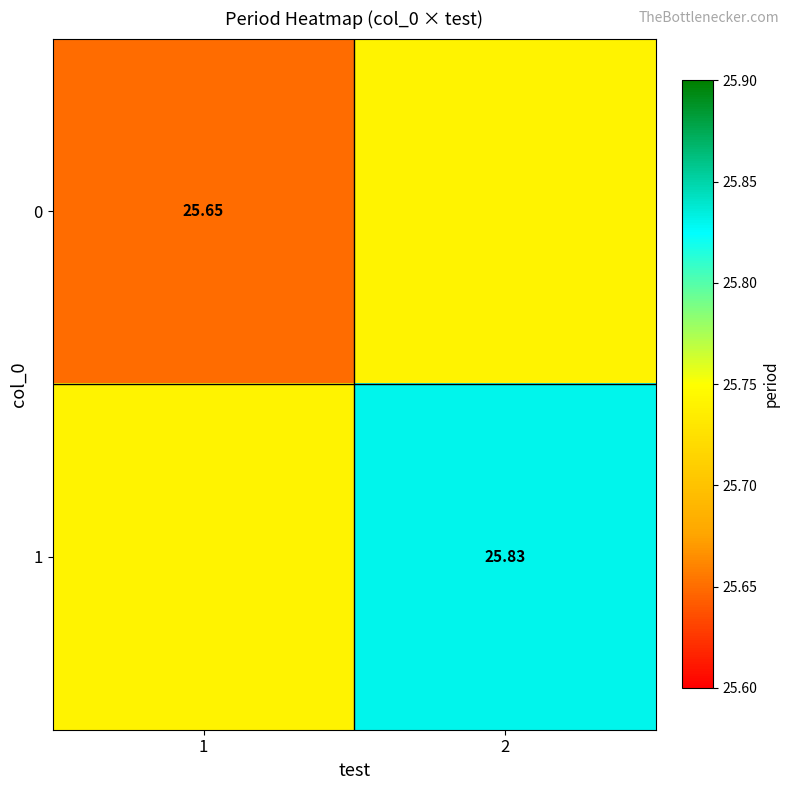

Rank the series by their average value, from lowest to highest.

0, 1